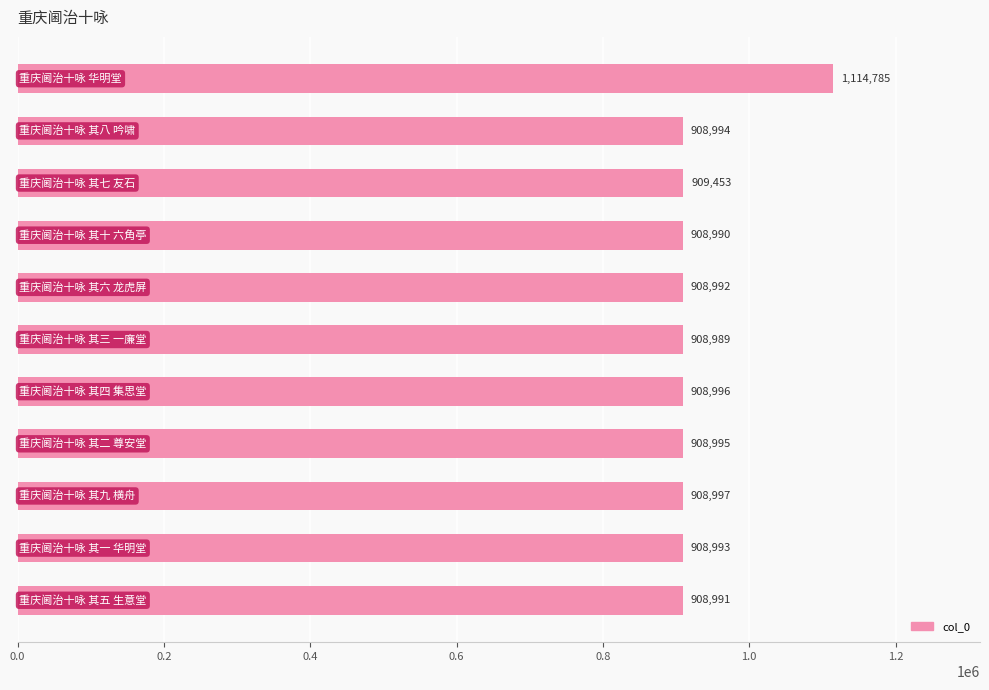

What is the difference between the maximum and minimum values?

205796